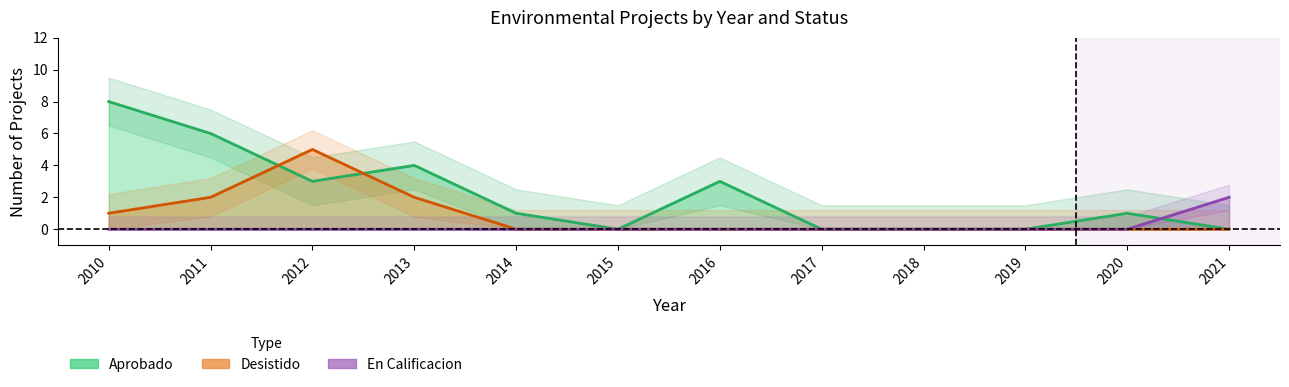

Is it true that En Calificacion equals -1 at 2012?

False